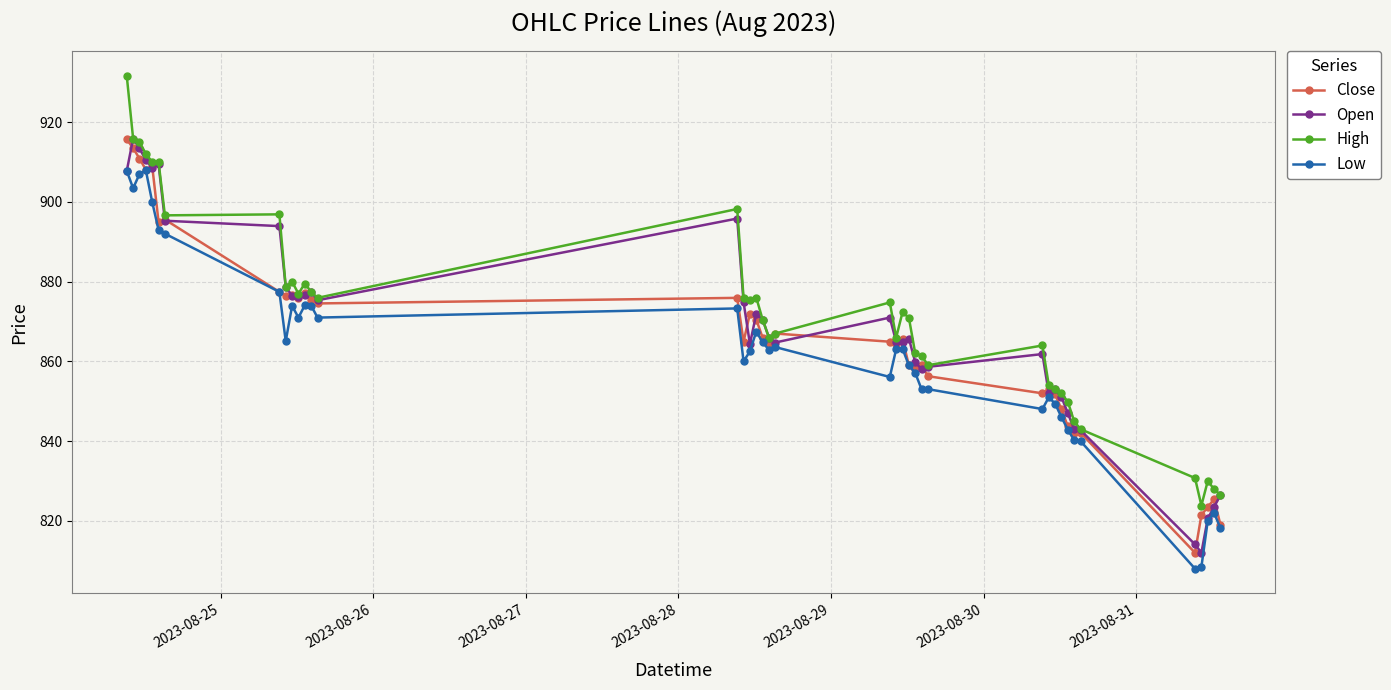

What is the value of the Open point at the 15th from the left?

895.8